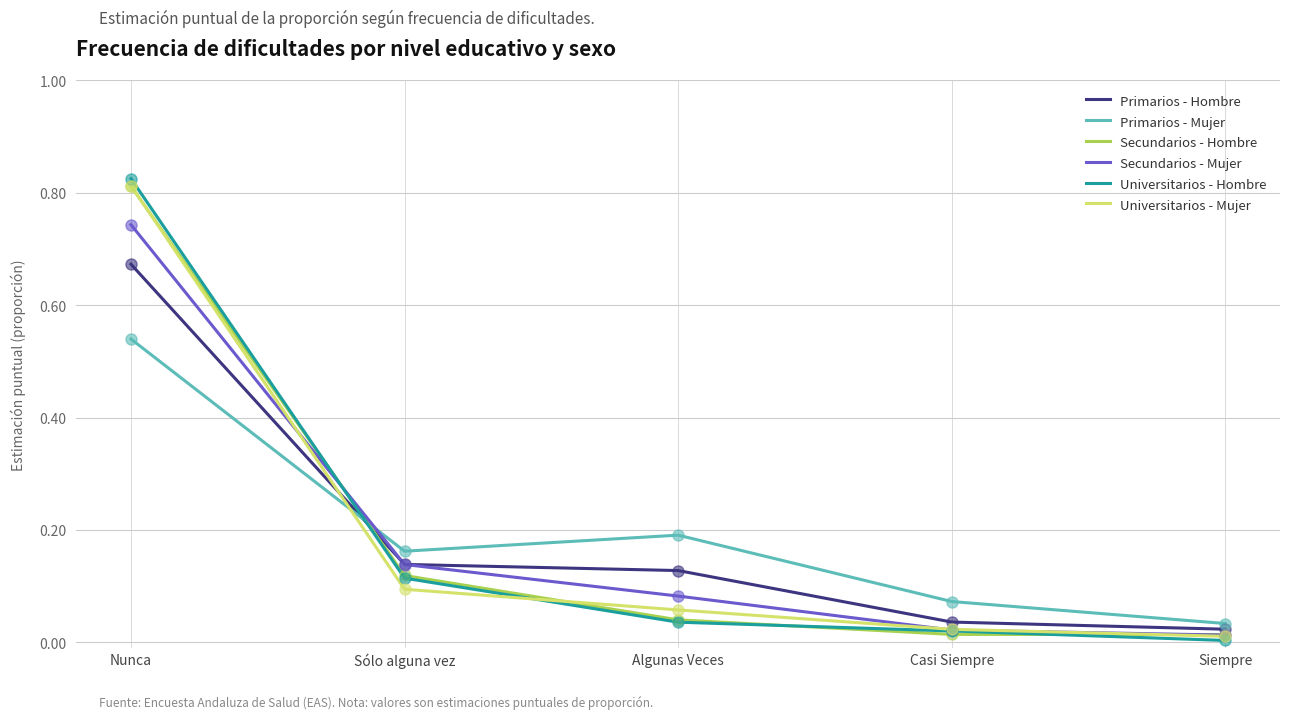

Which series has the largest range (max minus min)?

Universitarios - Hombre